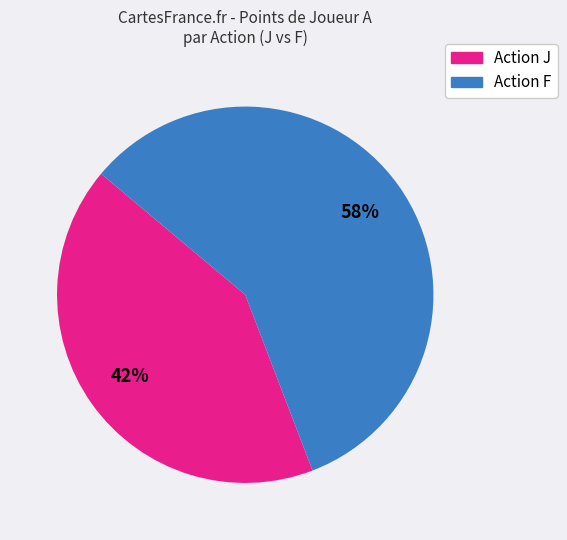

To the nearest percent, what is the average slice percentage?

50%